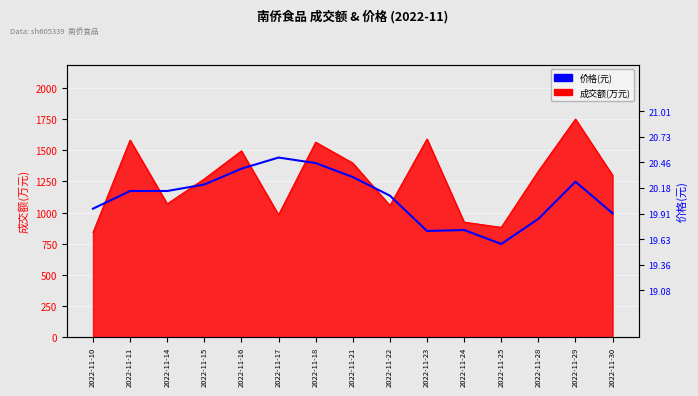

Which has a higher value, 2022-11-14 or 2022-11-15?

2022-11-15